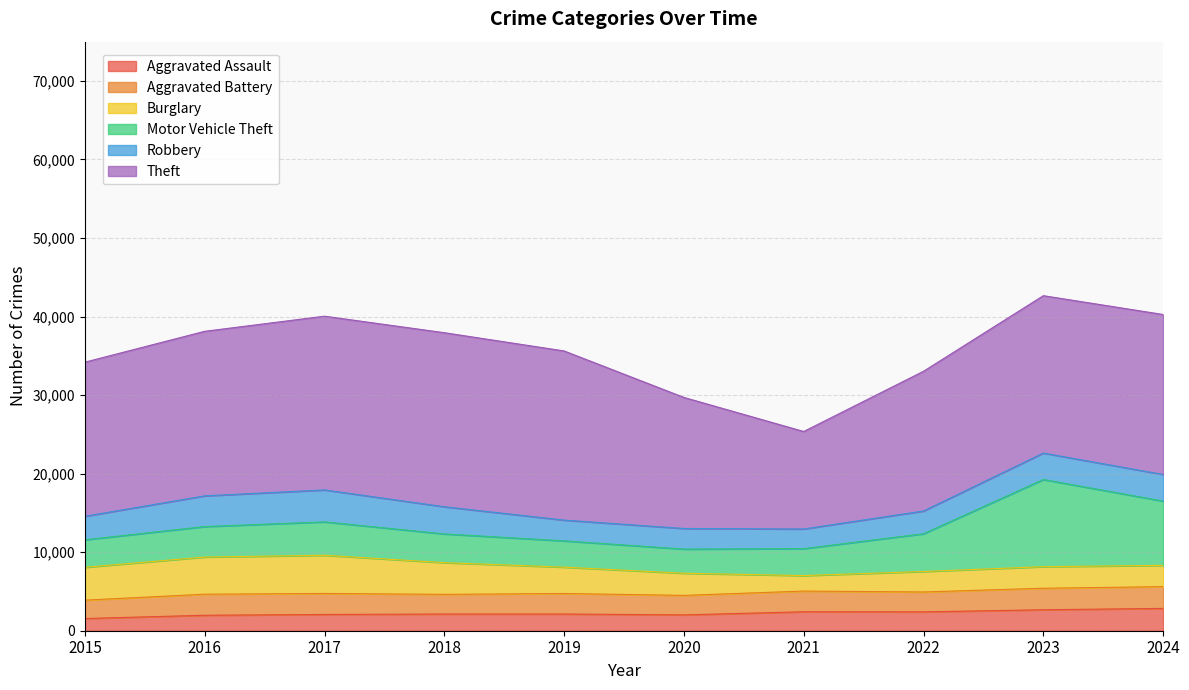

What is the value of the Motor Vehicle Theft point at the 5th from the left?

3347